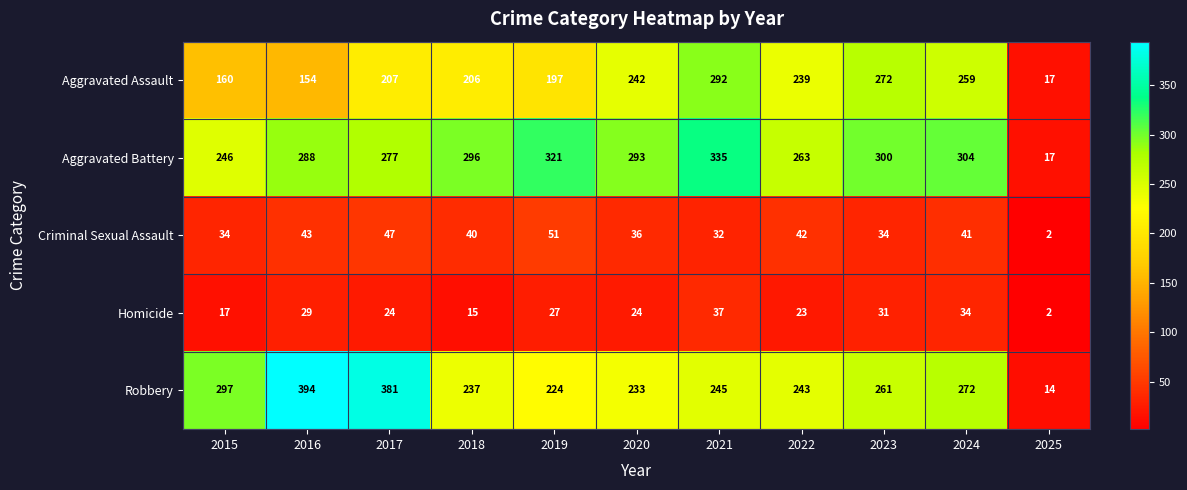

At which label does Homicide first exceed 24?

2016